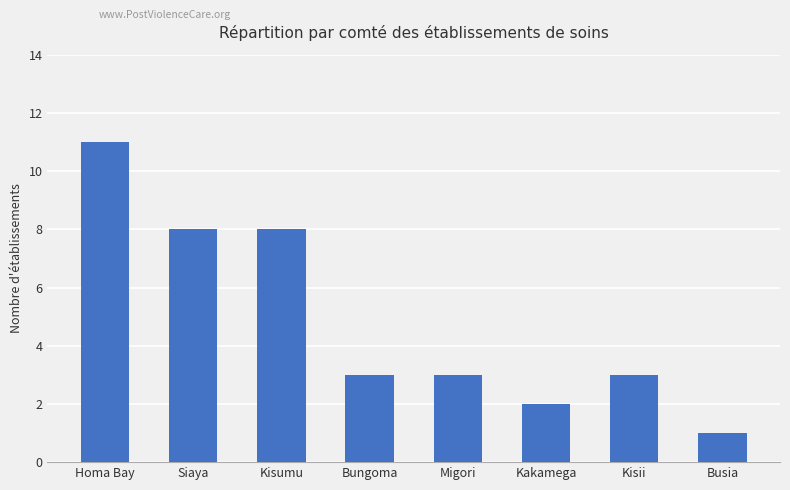

Reading right to left, transcribe all the data shown in this chart.

1	3	2	3	3	8	8	11